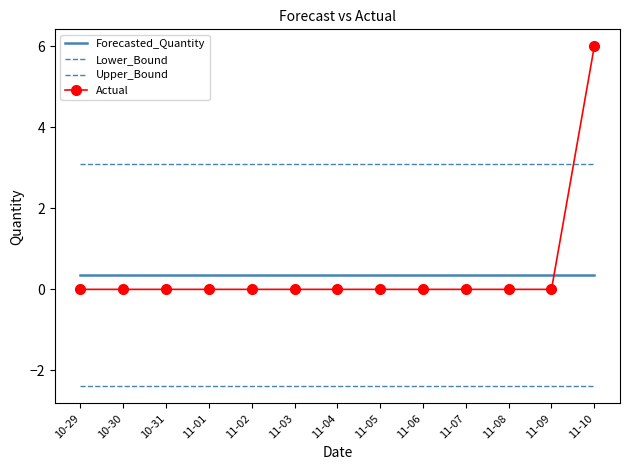

What is the label of the 6th point from the left?

11-03